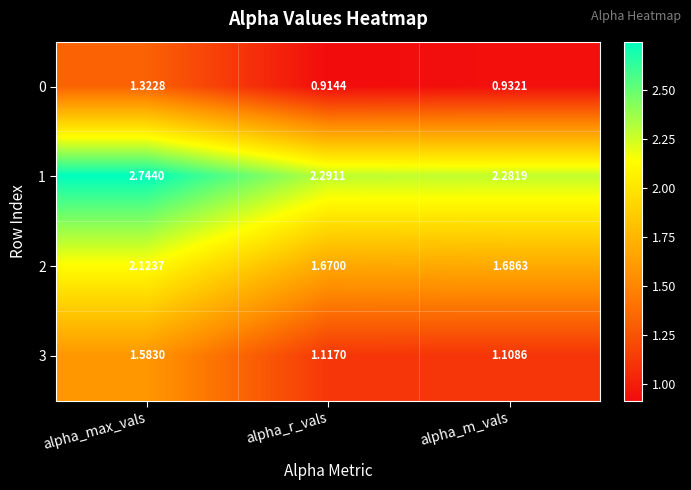

Which series has the largest total across all categories?

1